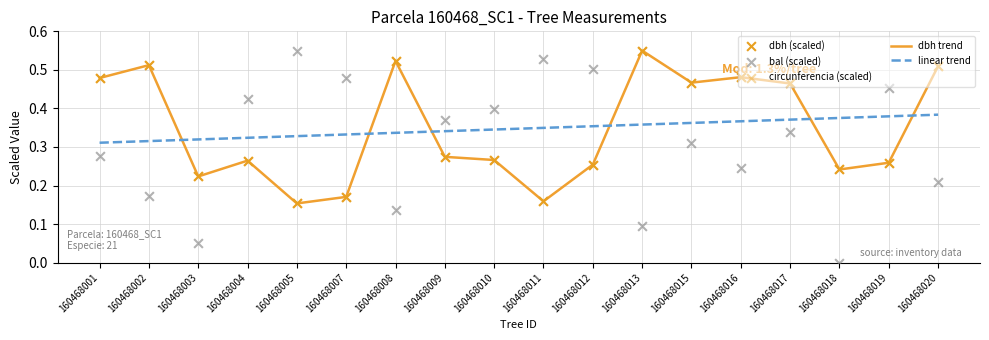

At how many categories does at least one series exceed 0?

18